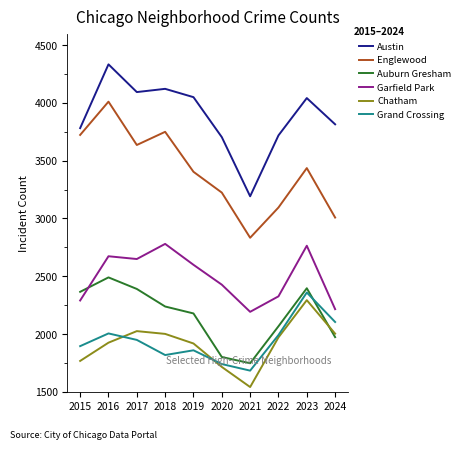

What is the maximum value shown in the chart?

4334